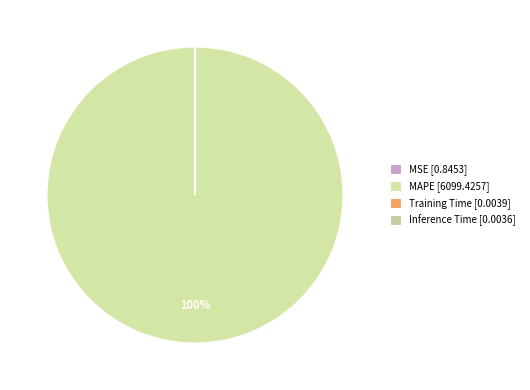

What percentage is the MAPE slice, to the nearest percent?

100%